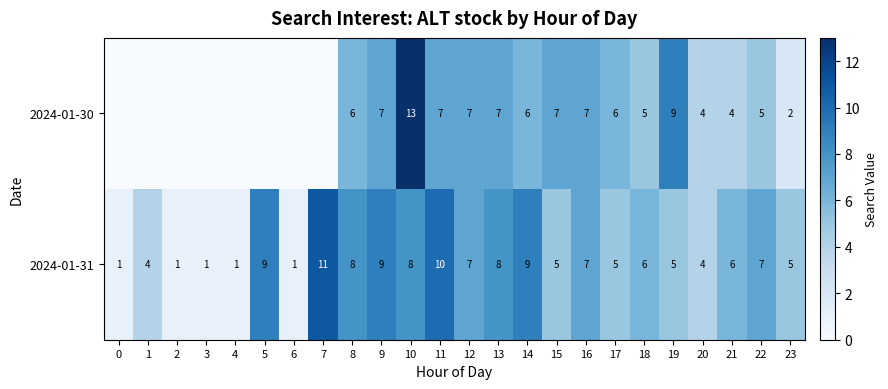

At 22, list the series in order from largest to smallest.

2024-01-31, 2024-01-30